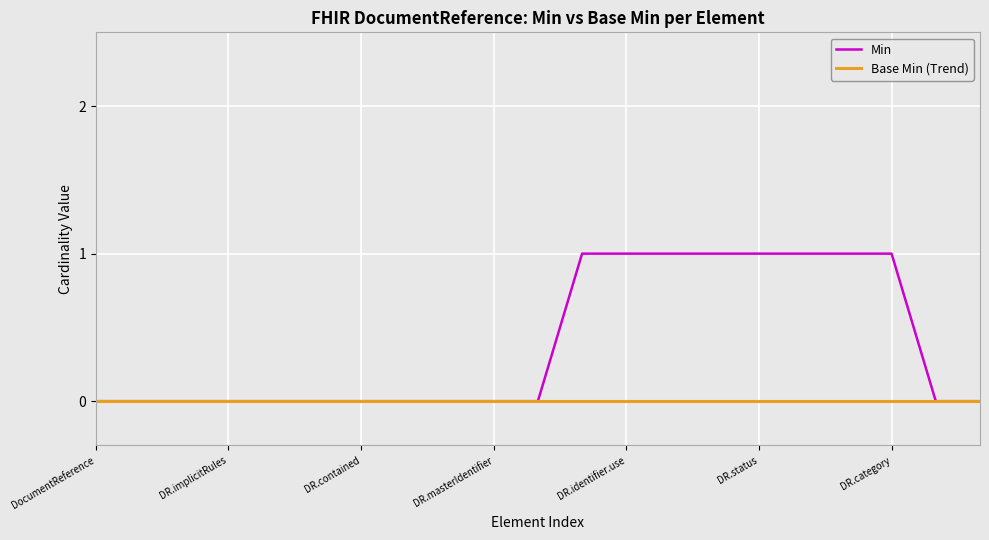

Which series has the largest total across all categories?

Min